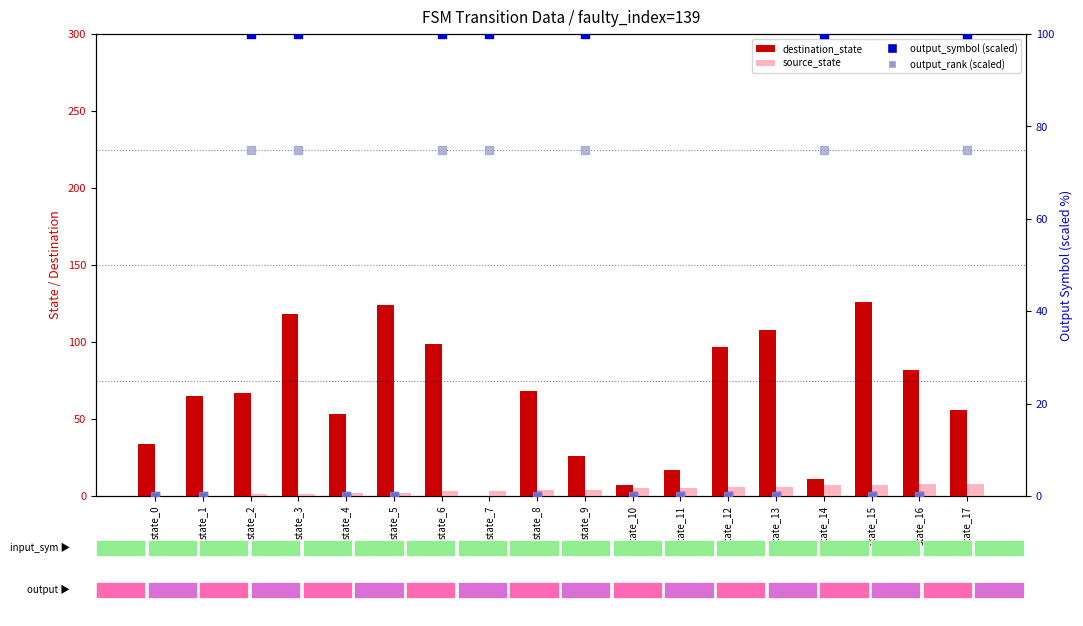

Which series has the widest spread of Y values?

destination_state